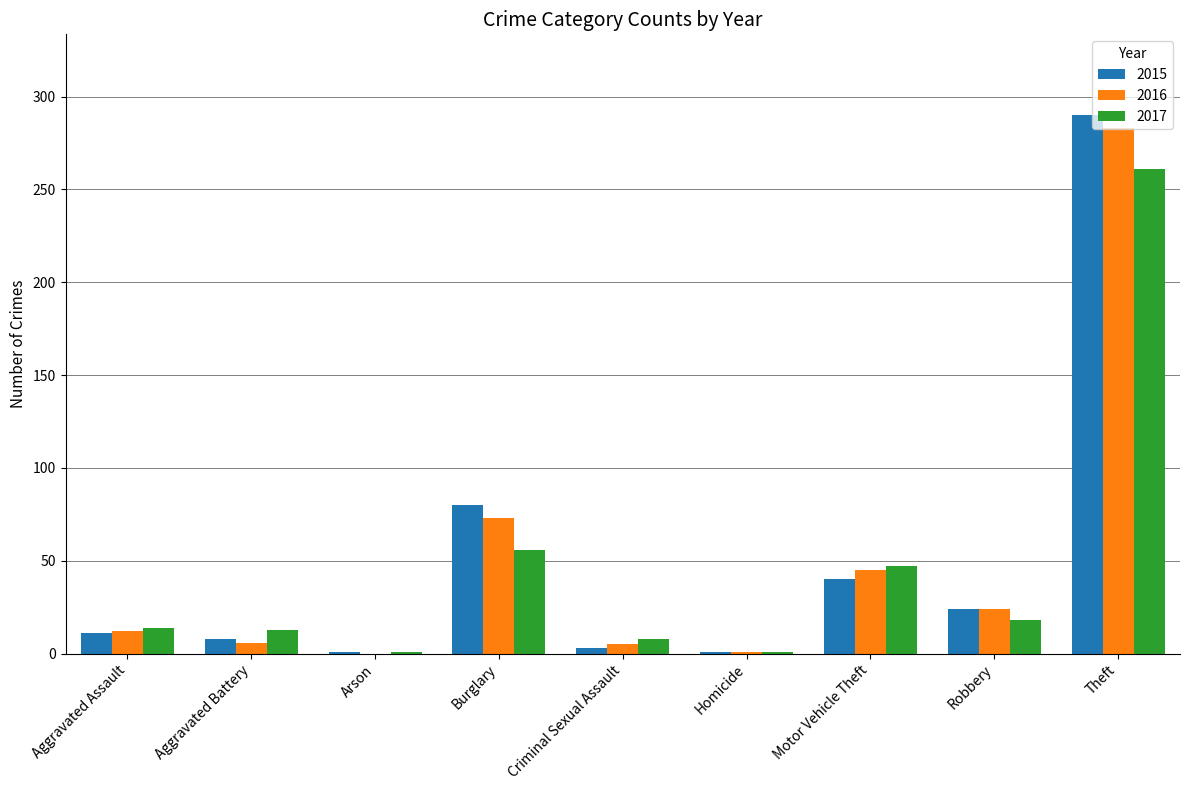

Are the bars grouped side by side (vs. stacked)?

Yes